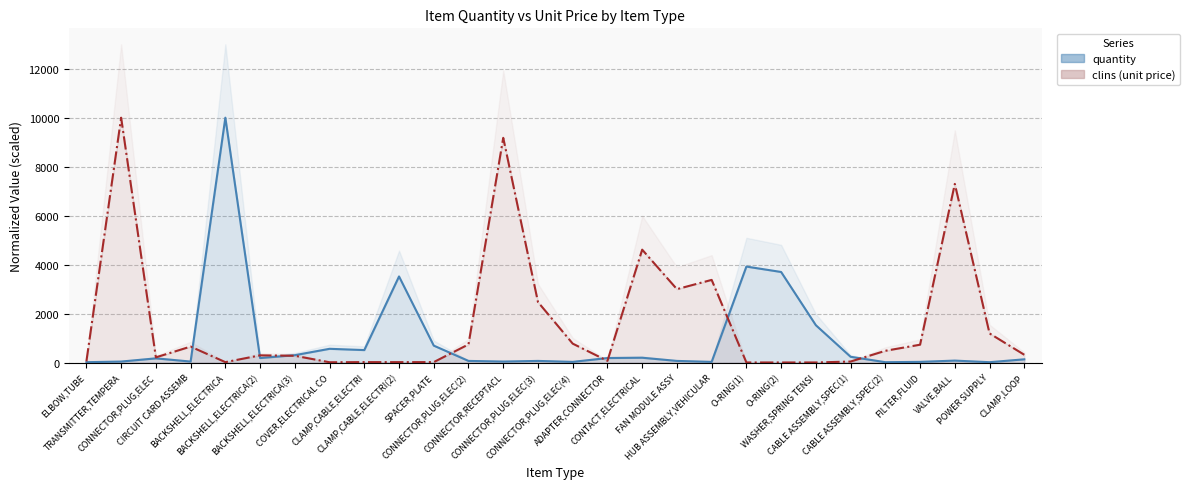

Between ELBOW,TUBE and SPACER,PLATE, which is larger?

SPACER,PLATE